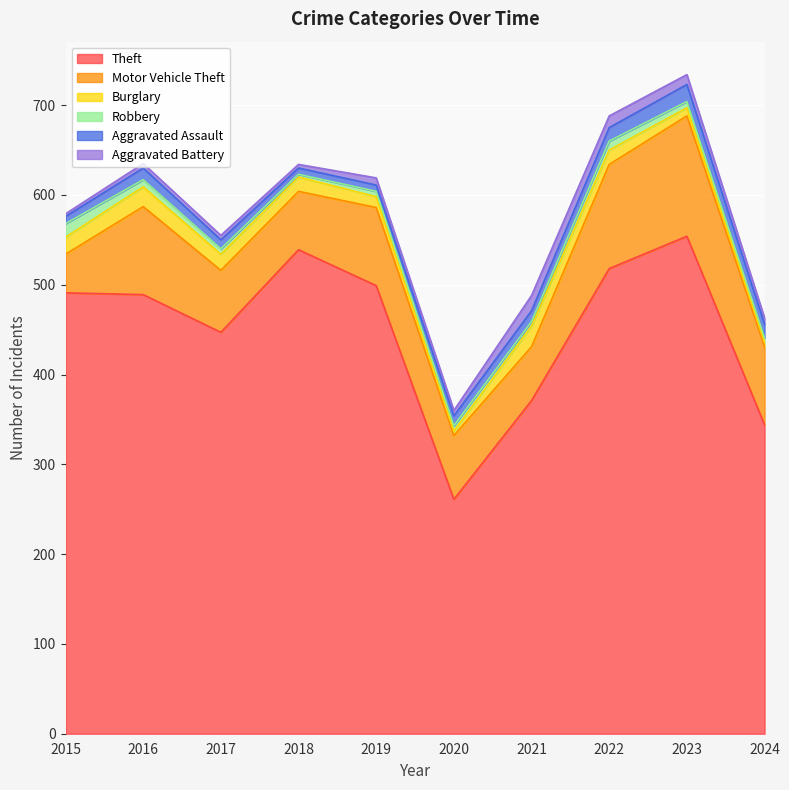

List the series in order of their peak value, highest first.

Theft, Motor Vehicle Theft, Burglary, Aggravated Assault, Aggravated Battery, Robbery